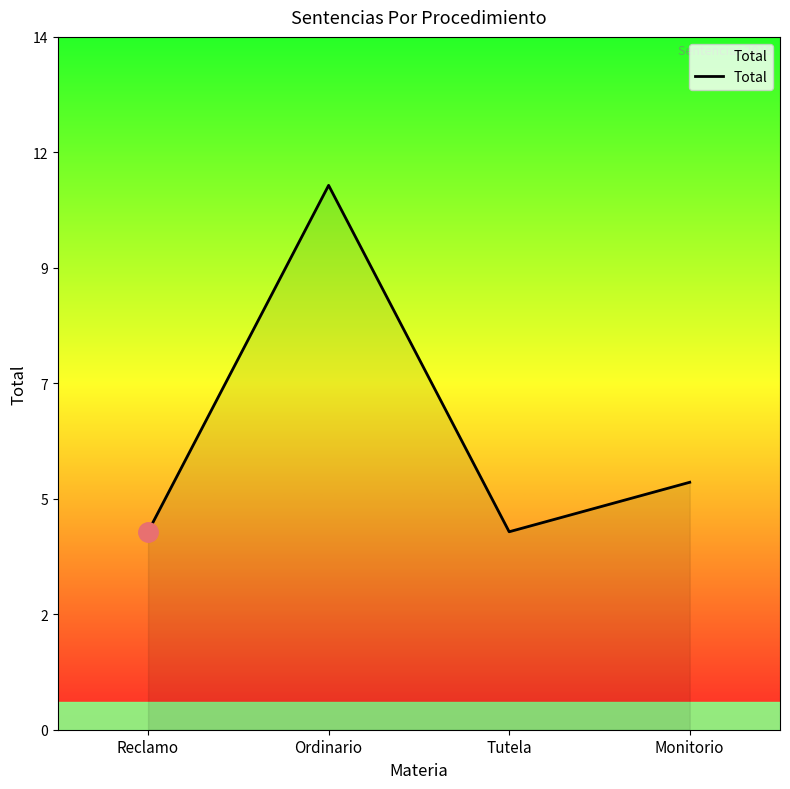

List the labels in order of value, smallest first.

Reclamo, Tutela, Monitorio, Ordinario